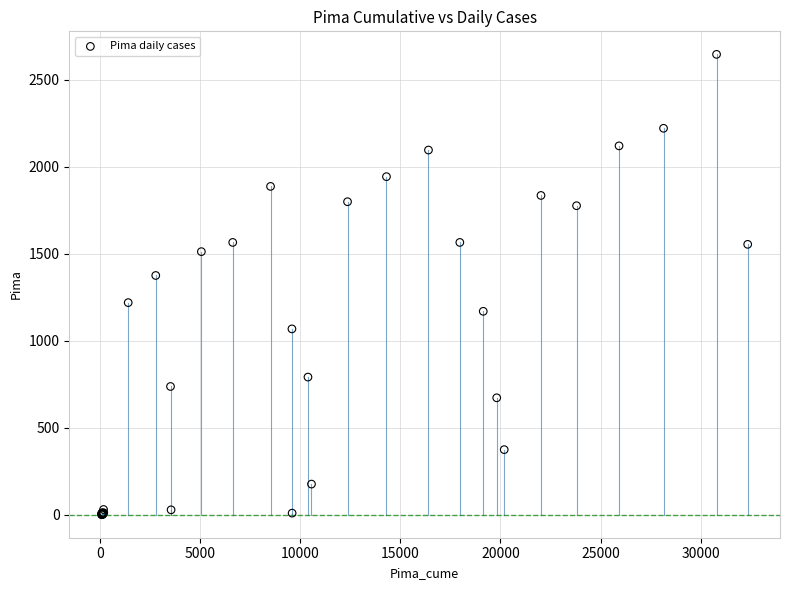

What Y value in the scatter plot is closest to 1323?

1375